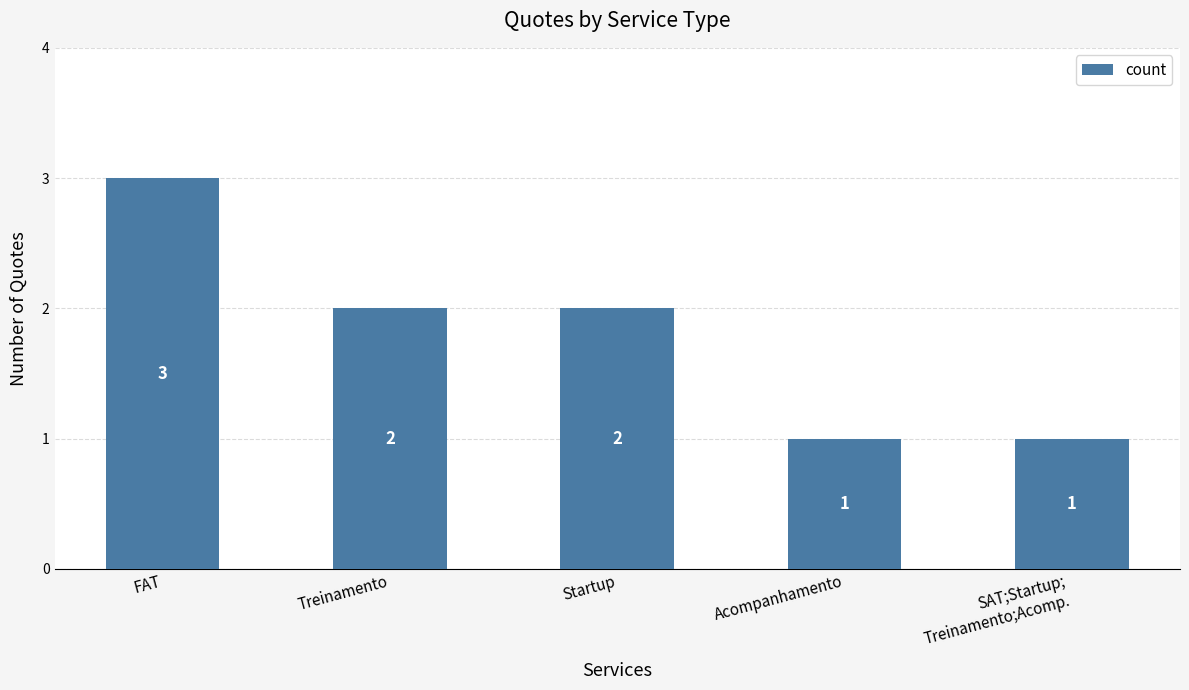

The value at Startup is 0. True or false?

False